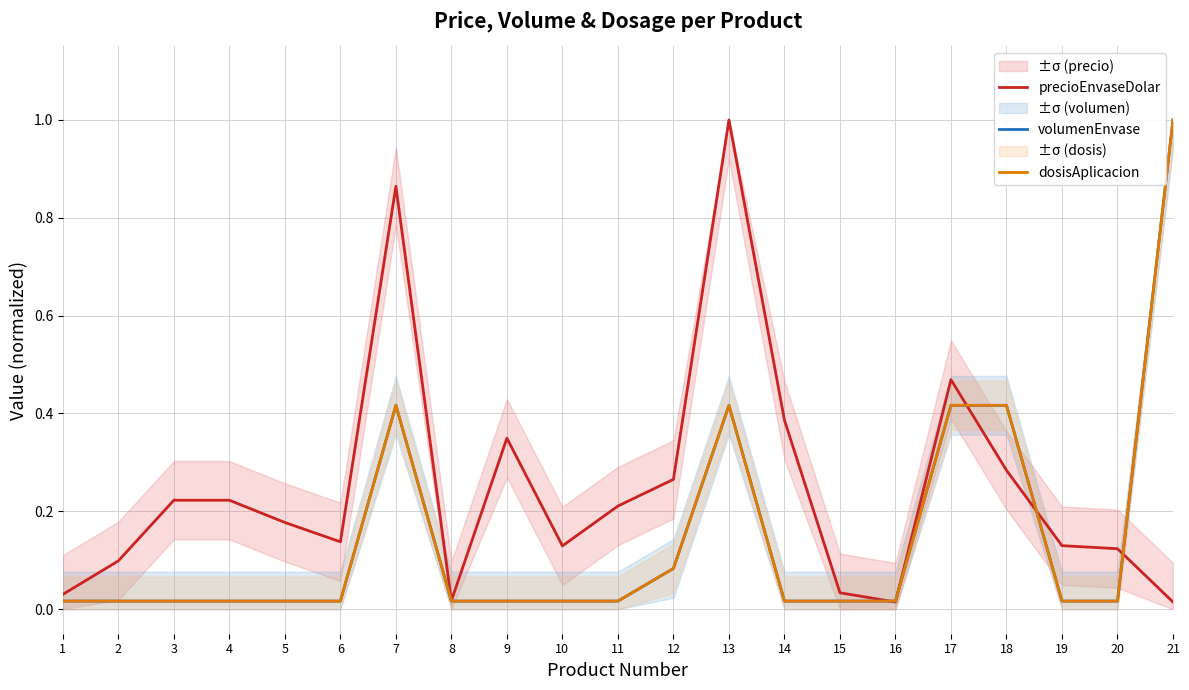

True or false: dosisAplicacion has more than 2 interior local peaks.

False